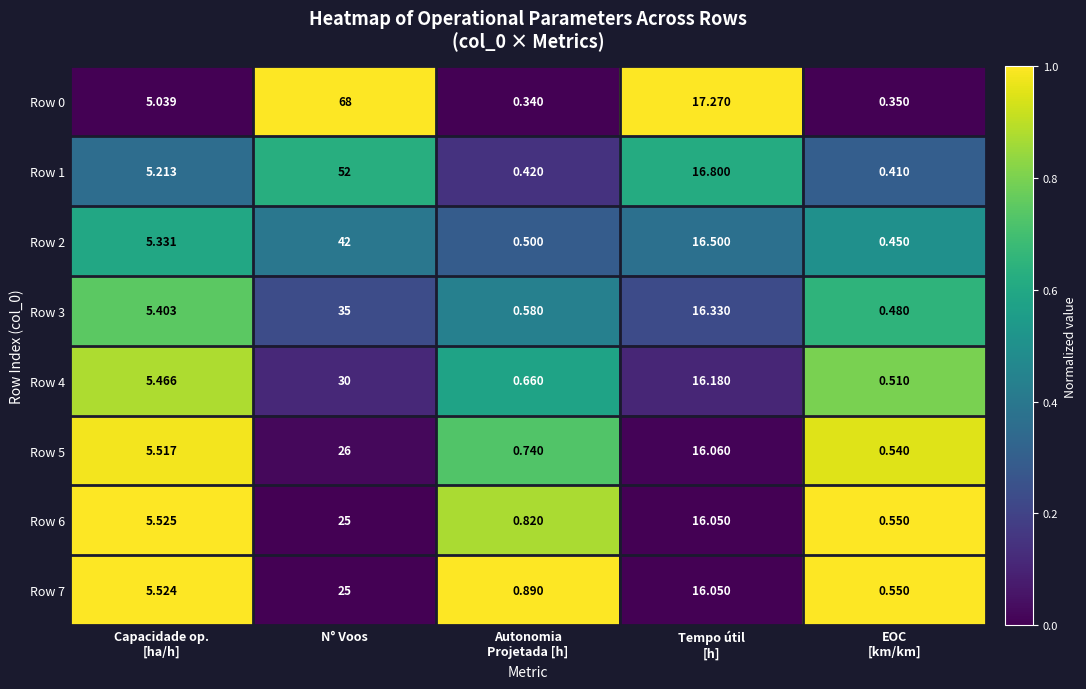

At which category is the sum across all series the highest?

N° Voos